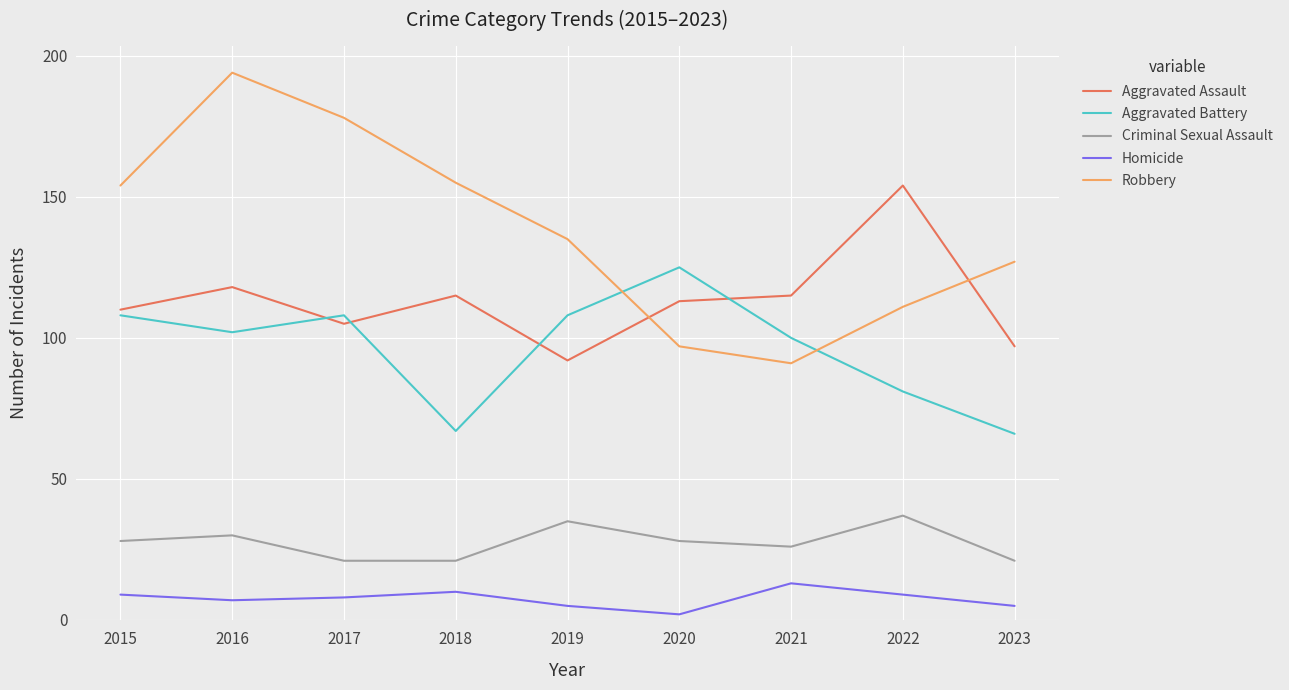

What are all the series names shown in the legend?

Aggravated Assault, Aggravated Battery, Criminal Sexual Assault, Homicide, Robbery